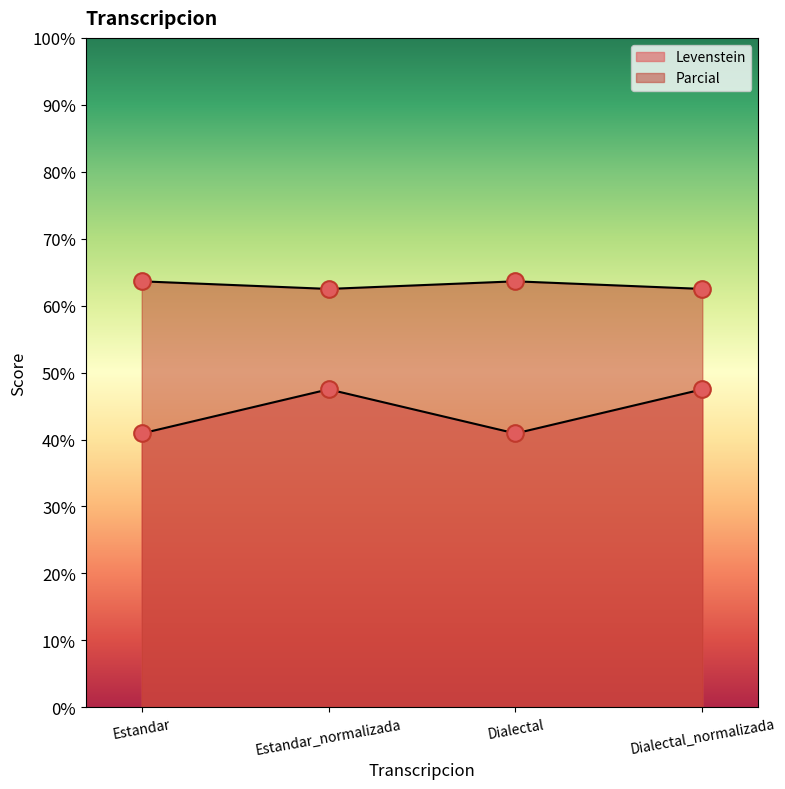

What is the value of the Parcial point at the 1st from the left?

40.9